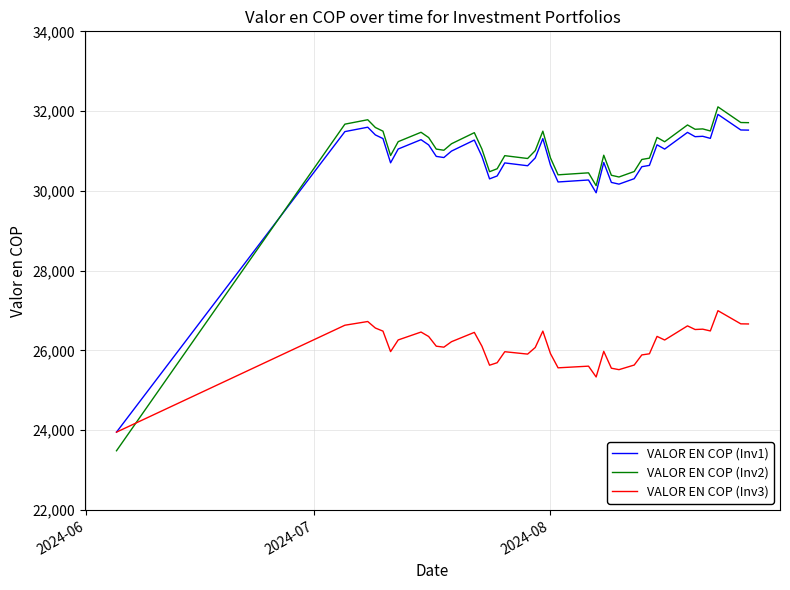

Which series has the largest range (max minus min)?

VALOR EN COP (Inv2)